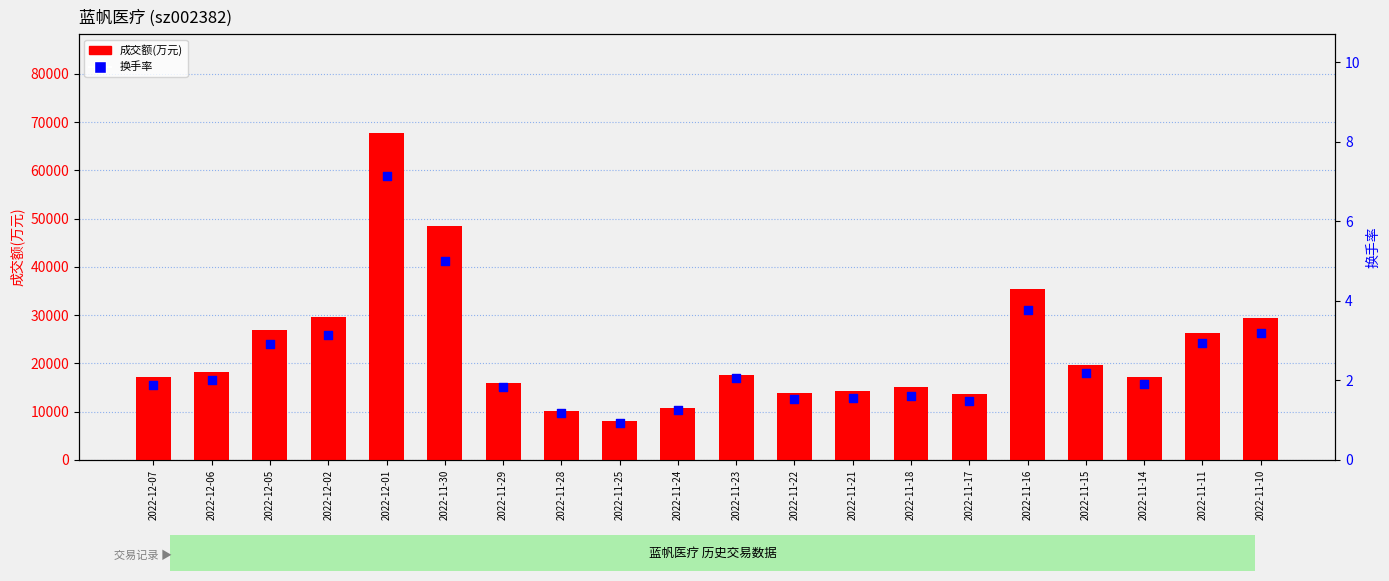

Is the value of 换手率 at 2022-12-05 greater than the value of 成交额(万元) at 2022-11-14?

No